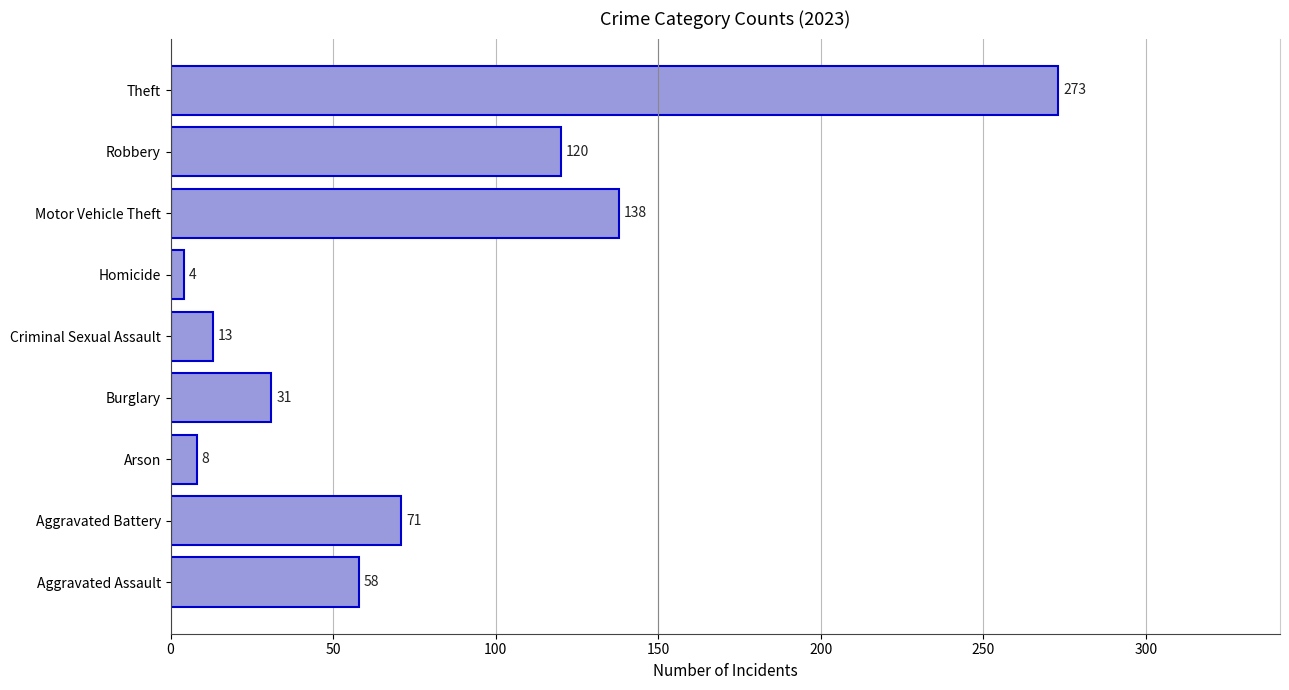

The chart shows a value of 201 at Motor Vehicle Theft. True or false?

False